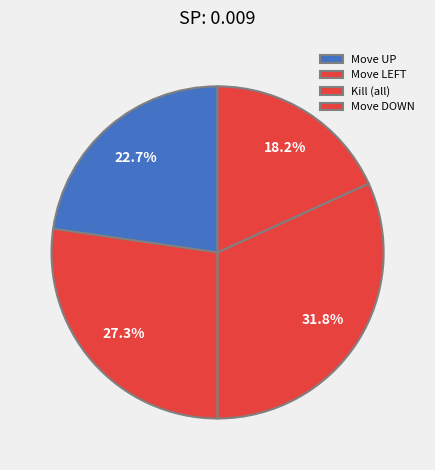

What is the largest slice in the pie chart?

Kill (all)